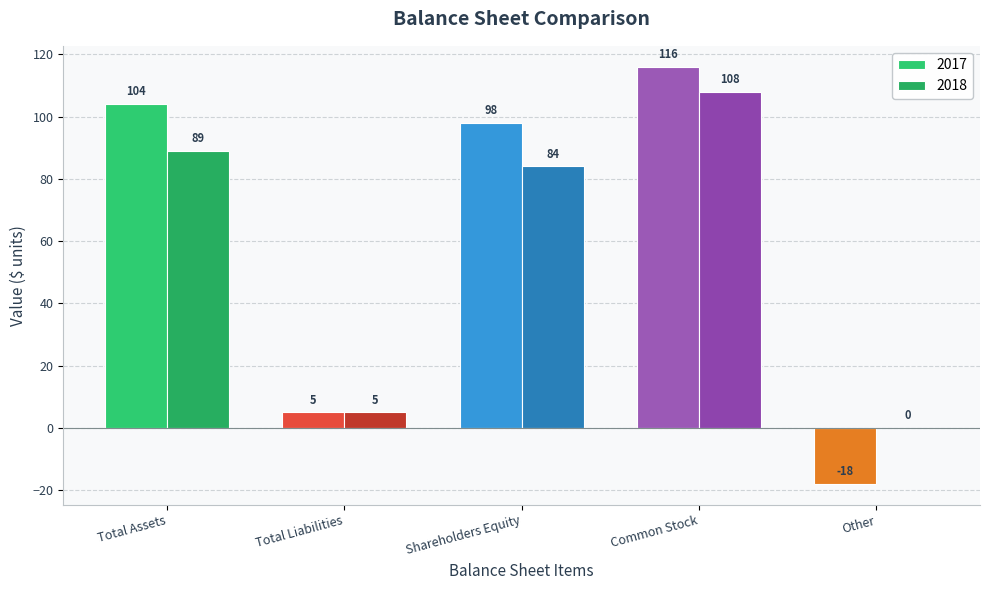

What is the difference between the second highest and minimum values in the 2017 series?

122